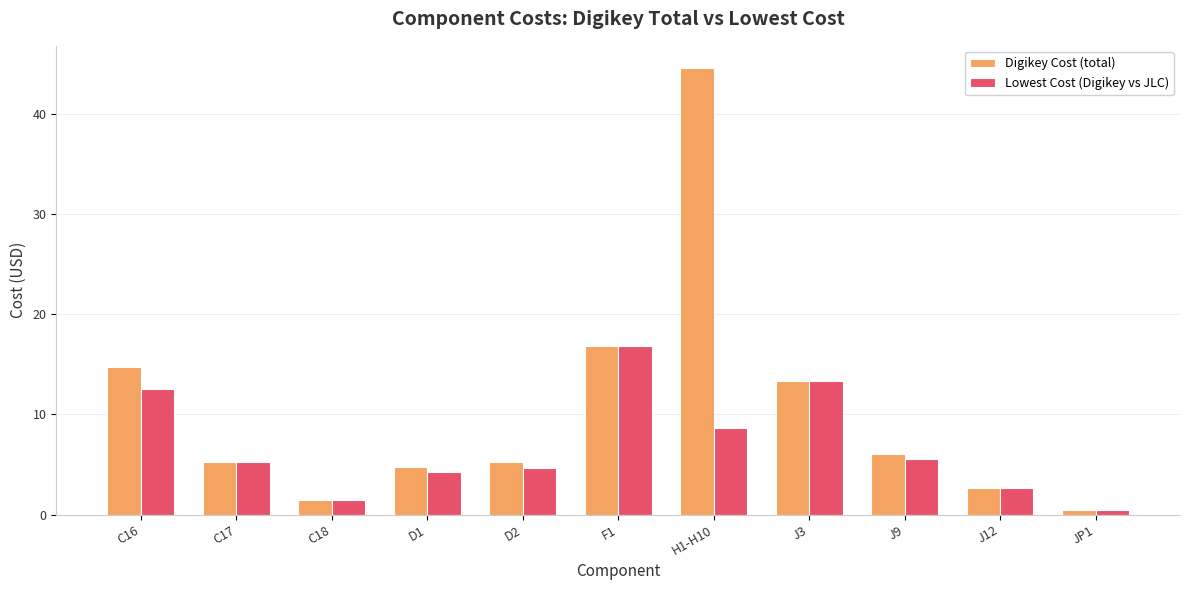

Between C16 and C18, which series saw the biggest shift?

Digikey Cost (total)